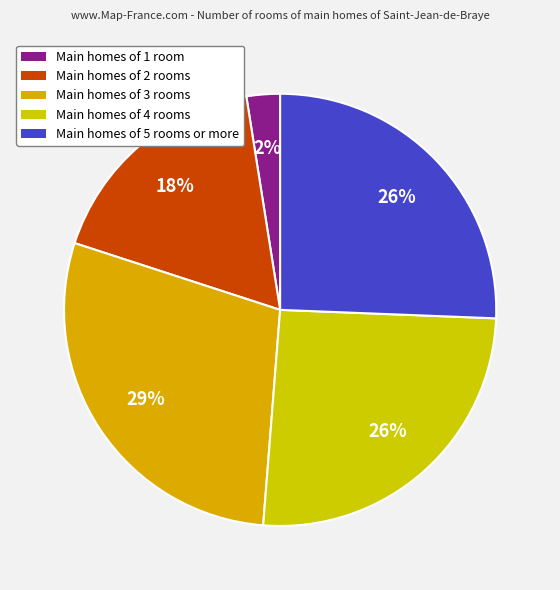

Which category has the biggest portion of the pie?

Main homes of 3 rooms